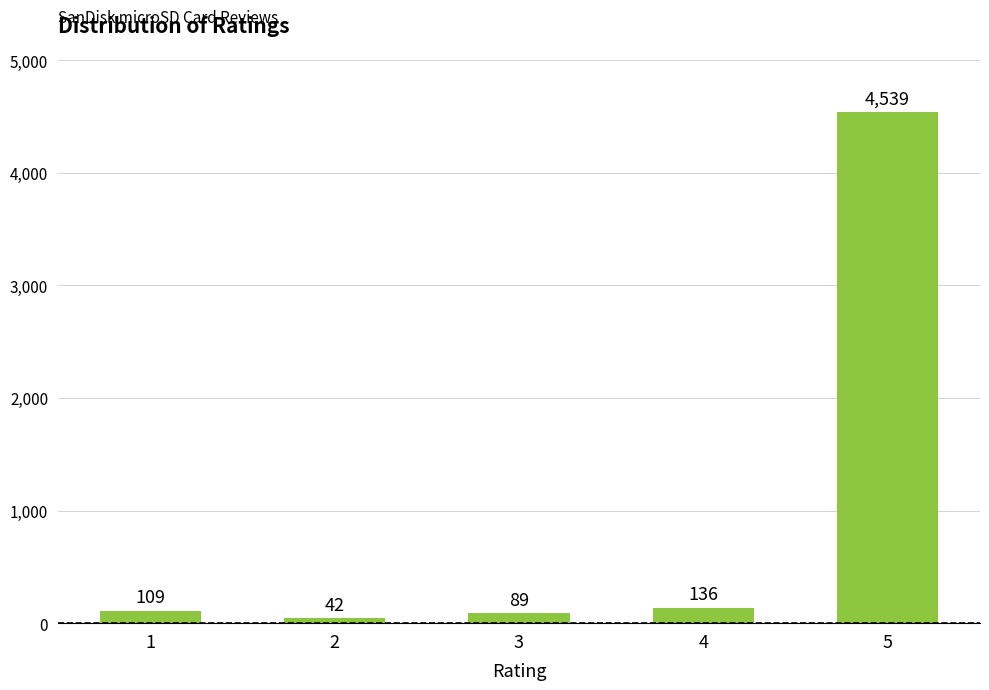

Count the number of data series in this chart.

1